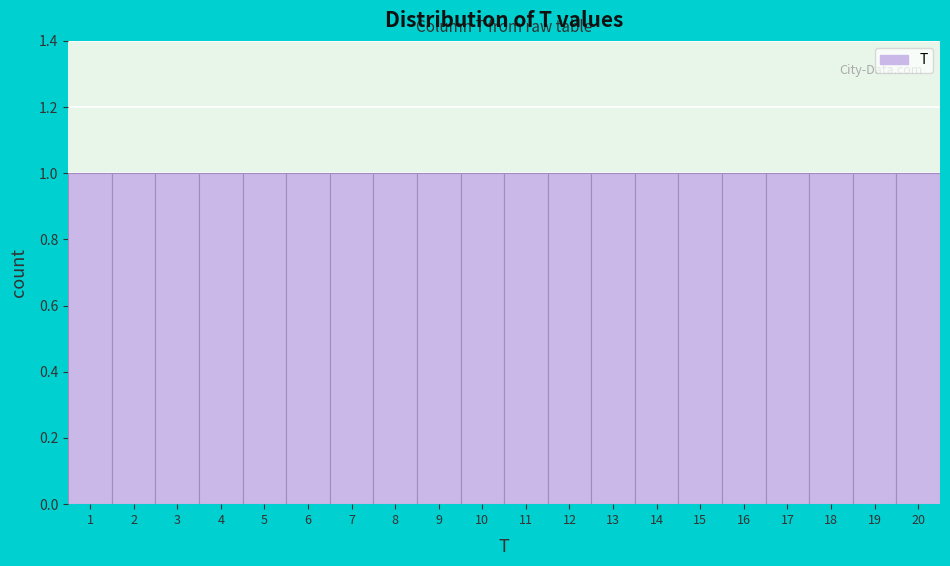

How tall is the bar that spans 7.5 to 8.5 on the x-axis? The values are not printed on the chart, so give them approximately, as read against the axis.

1